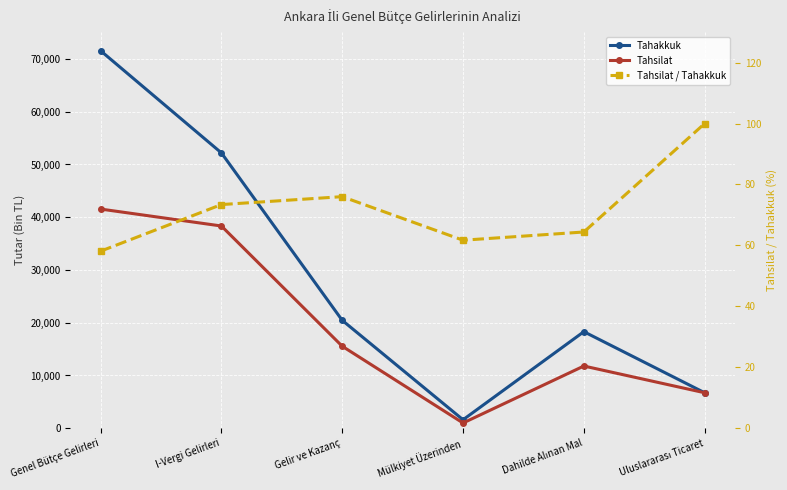

How many lines are shown in the chart?

3